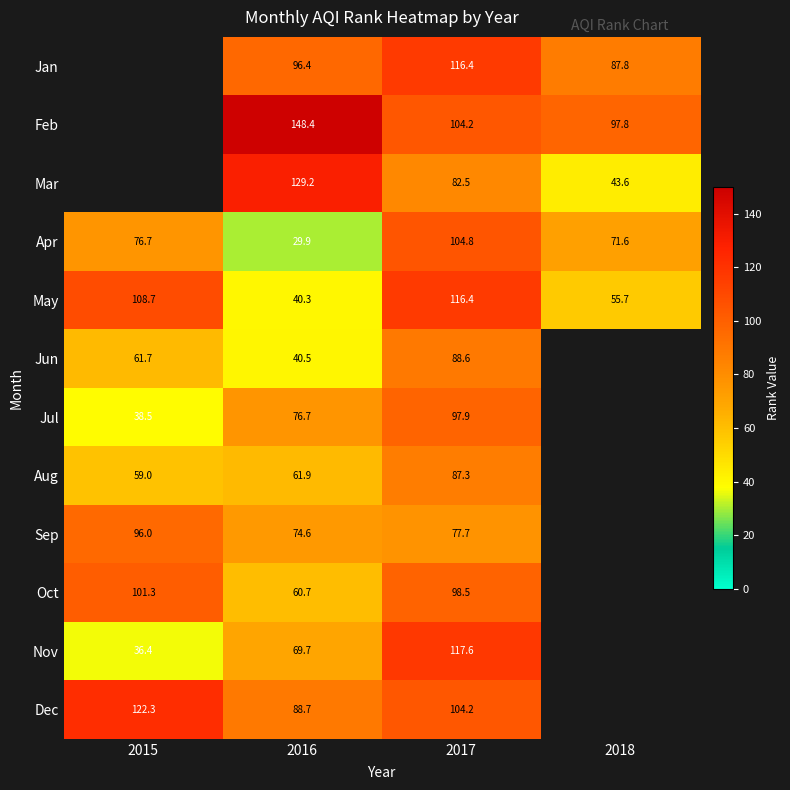

Rank the series at 2016 from highest to lowest value.

Feb, Mar, Jan, Dec, Jul, Sep, Nov, Aug, Oct, Jun, May, Apr